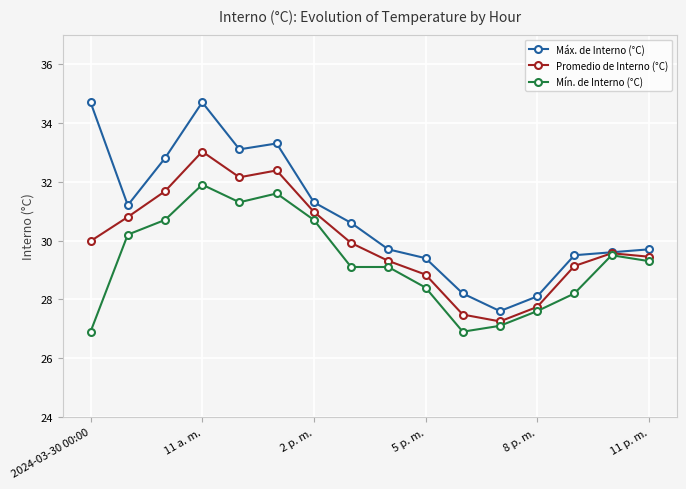

Which series has the widest spread of values?

Máx. de Interno (°C)